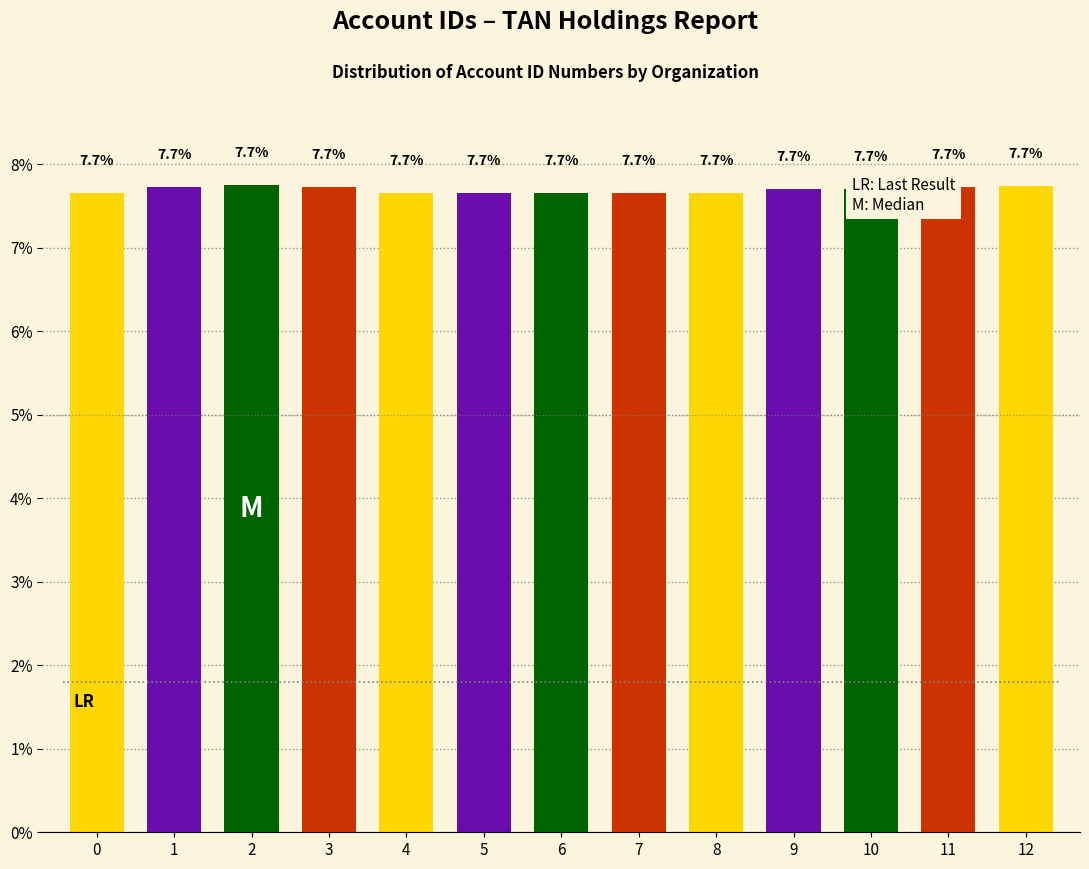

The chart shows a value of 11.2 at 5. True or false?

False